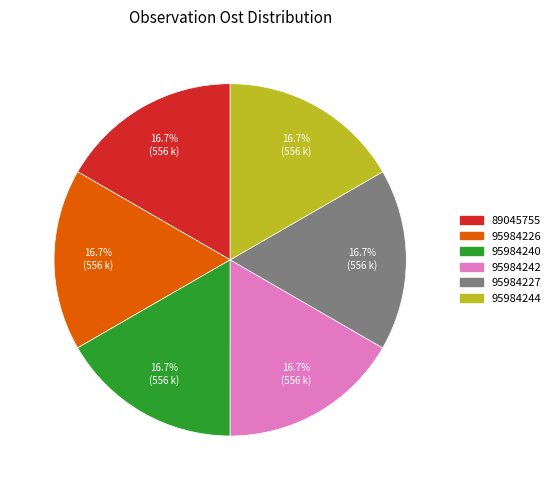

How many slices are in this pie chart?

6